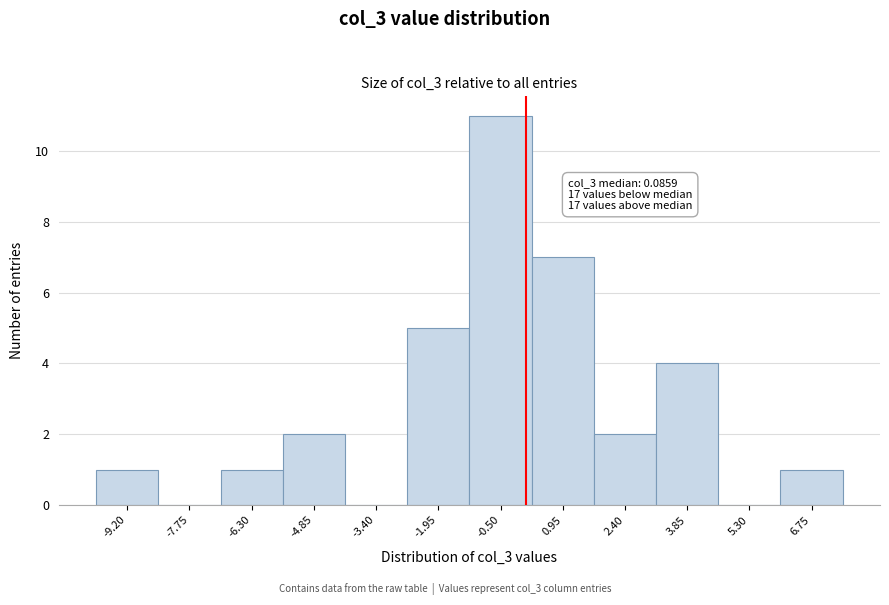

Over which range of the x-axis is the bar tallest?

-1.2 to 0.2